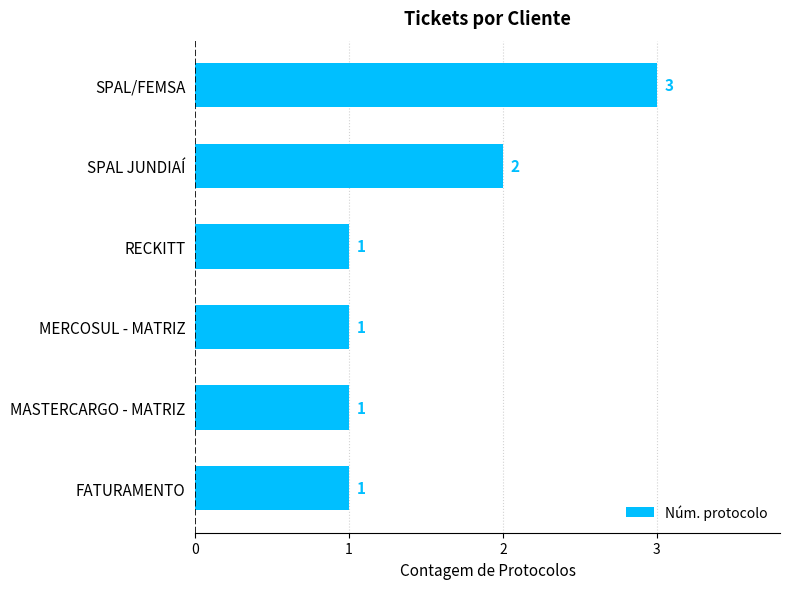

What is the average value?

2